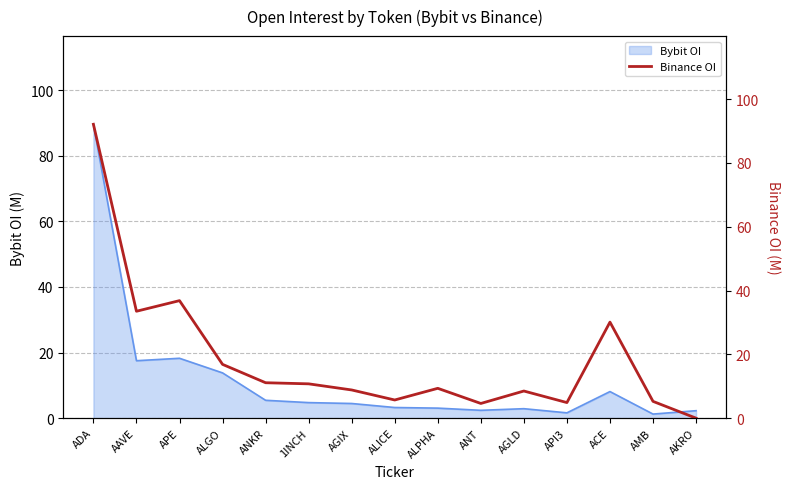

Where is the data nearest to the value 46?

APE